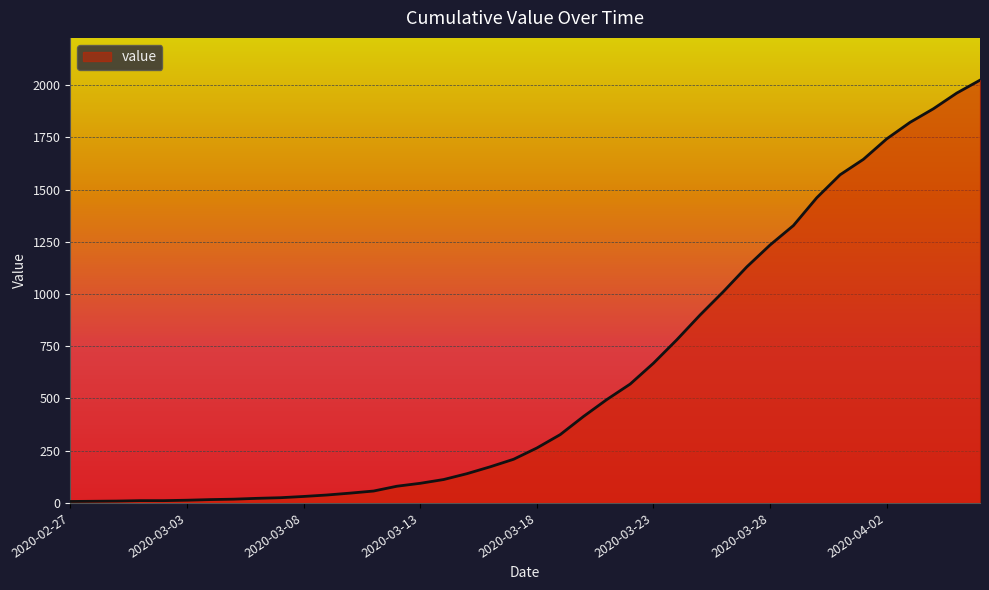

What is the greatest value displayed?

2024